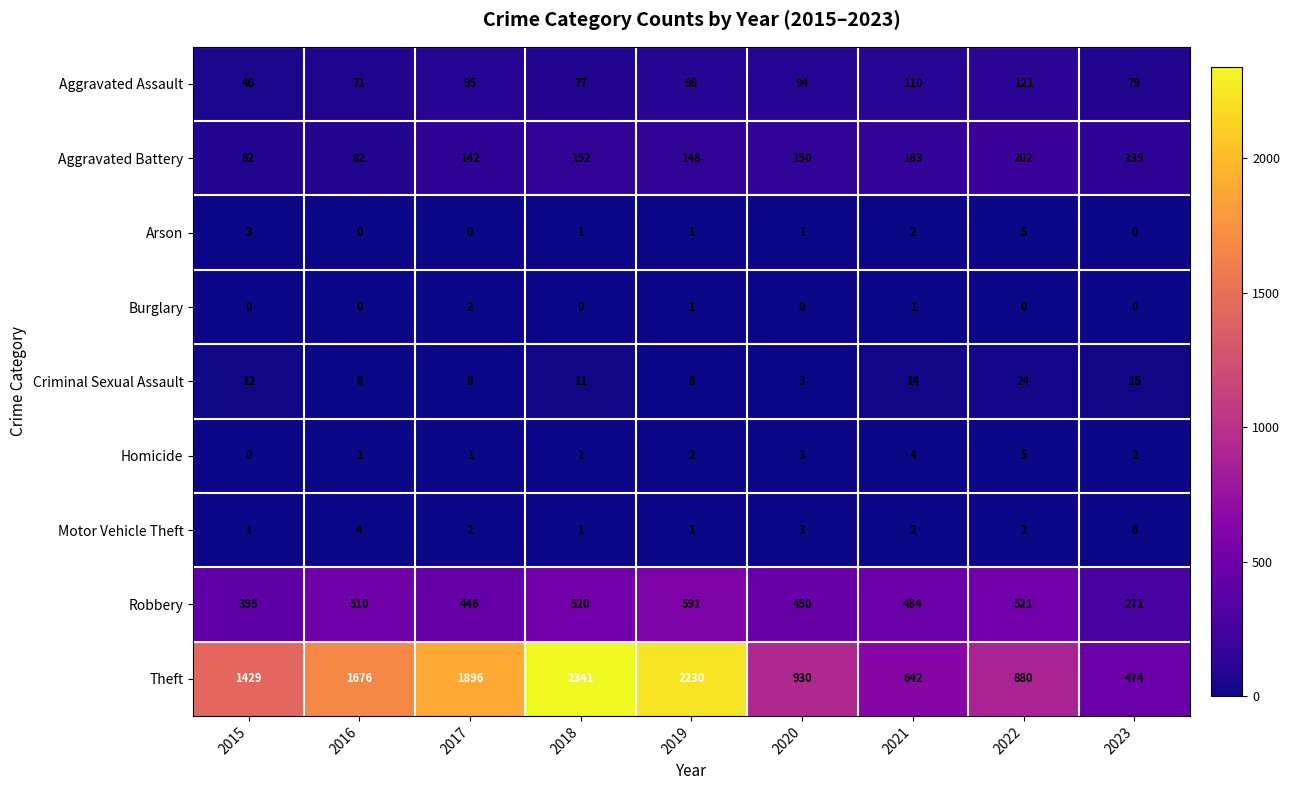

At how many categories does at least one series exceed 387?

9